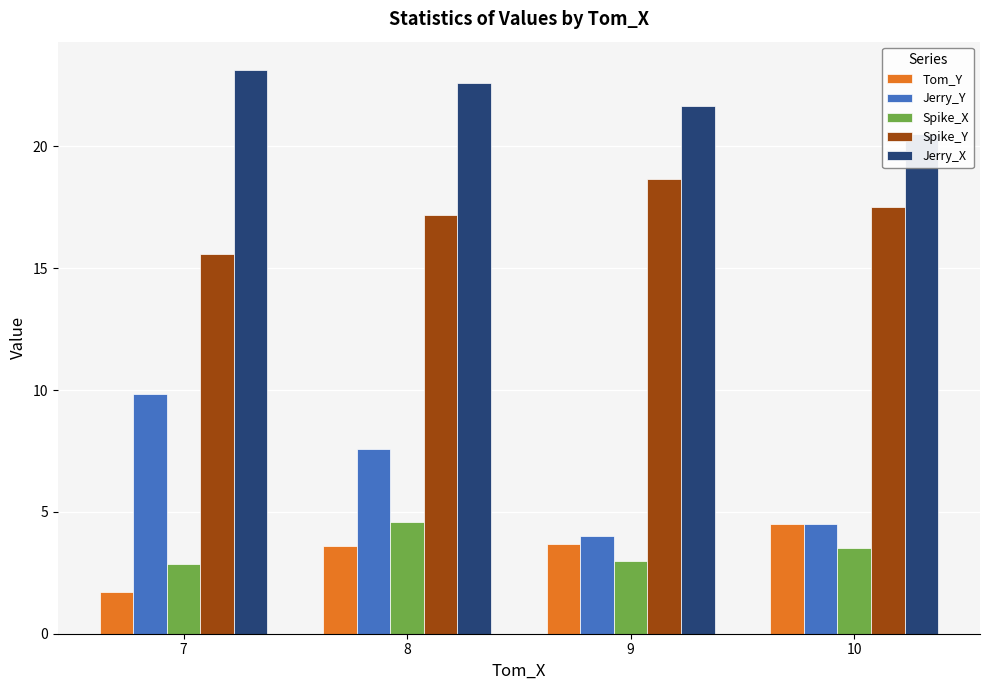

Reading left to right, extract all data points from this chart.

Tom_Y: 1.7	3.6	3.7	4.5
Jerry_Y: 9.9	7.6	4.0	4.5
Spike_X: 2.9	4.6	3.0	3.5
Spike_Y: 15.6	17.2	18.7	17.5
Jerry_X: 23.1	22.6	21.7	20.5